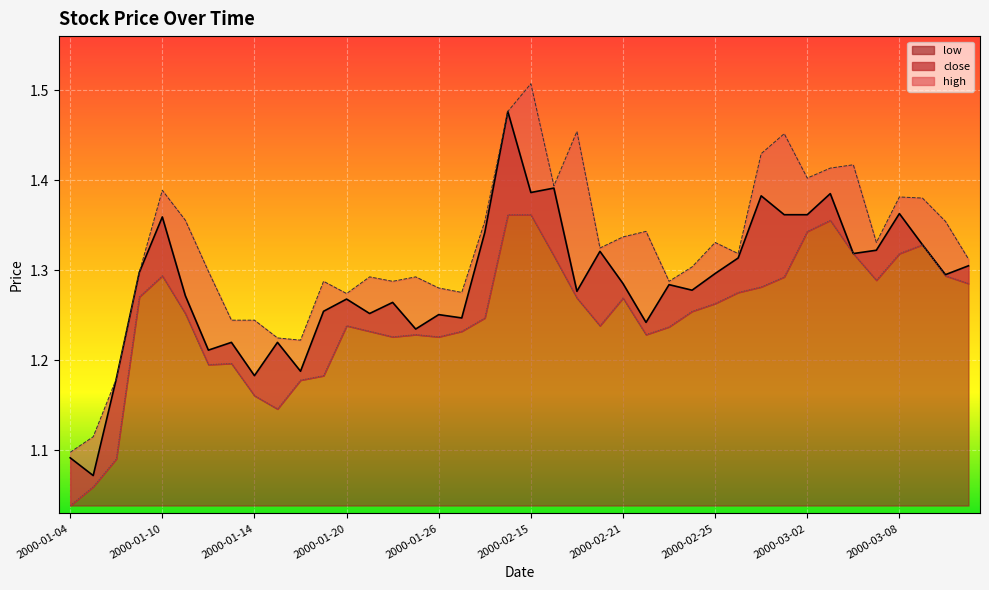

What is the sum of all low values?

49.9